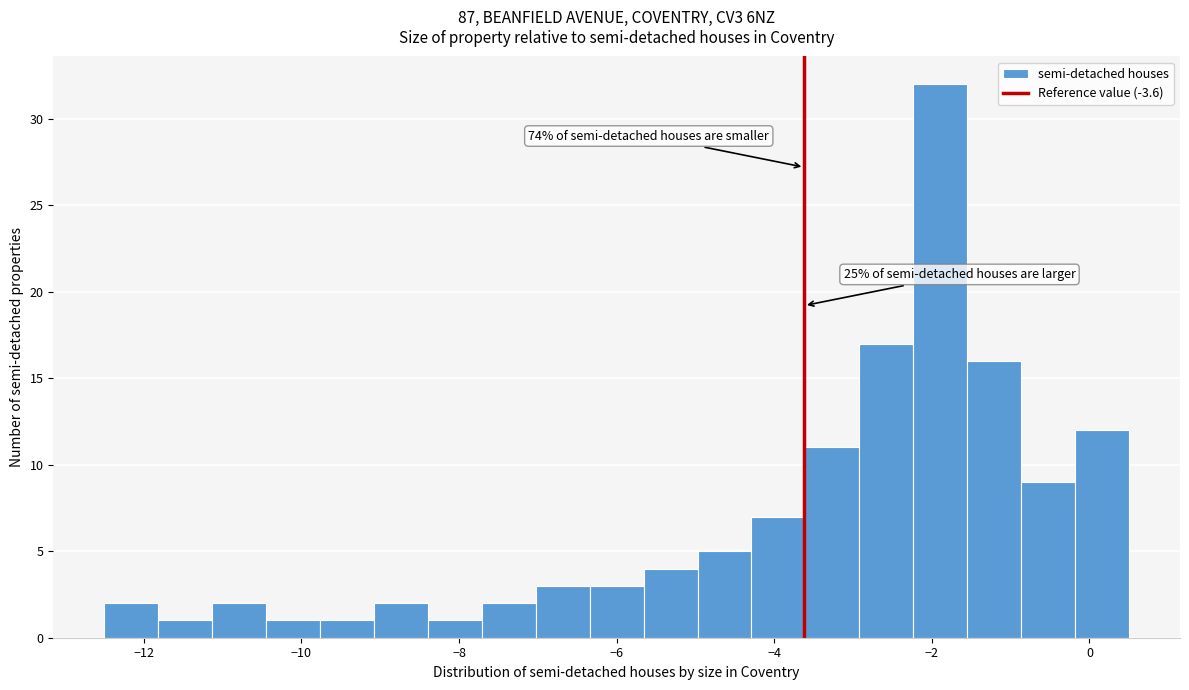

Read against the x-axis, roughly where is the centre of the tallest bar?

-1.8